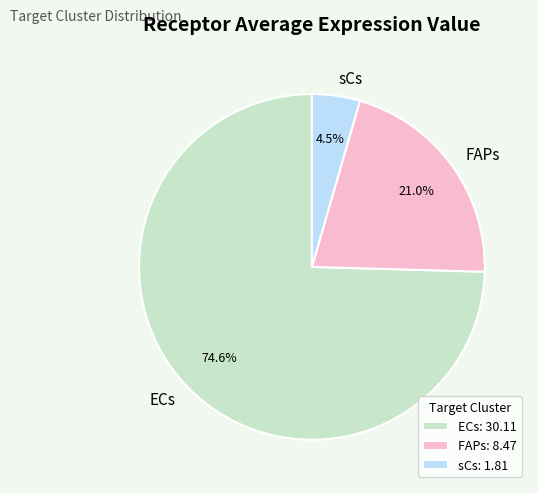

Between FAPs and ECs, which is larger?

ECs